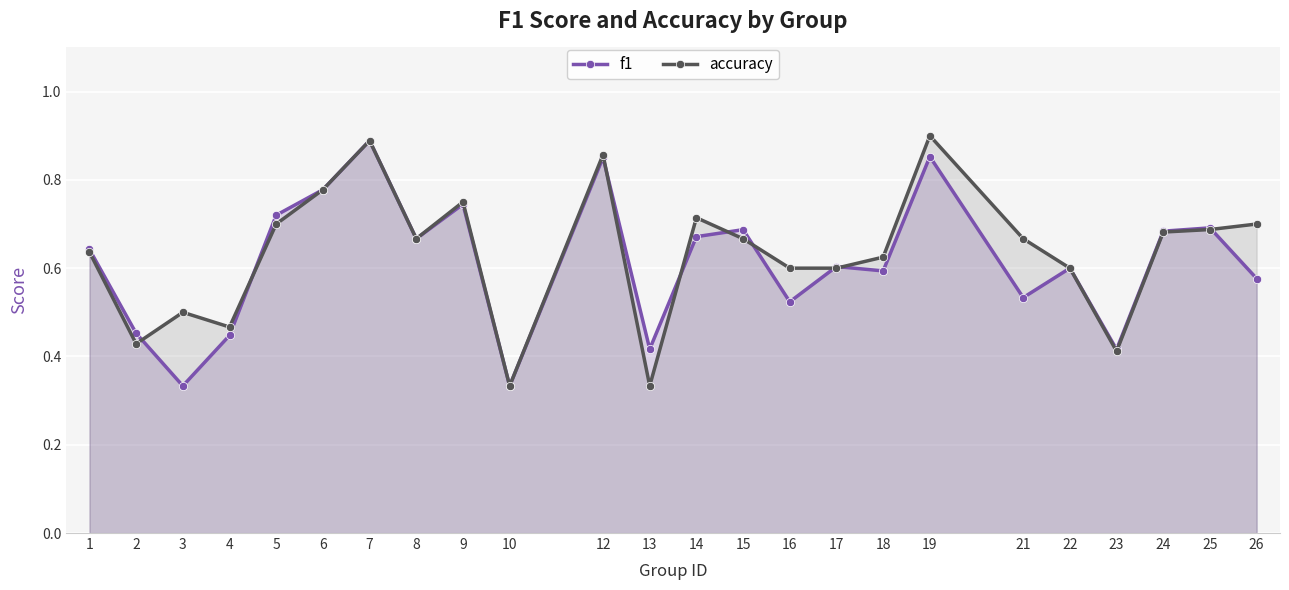

What is the value of the f1 point at the 7th from the left?

0.9